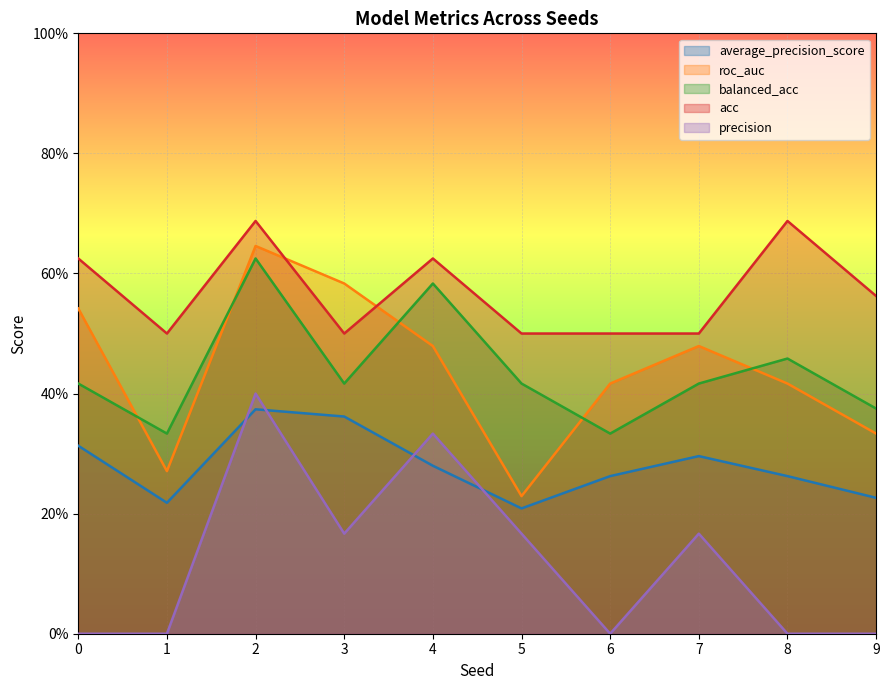

What is the average value of the acc series?

0.6